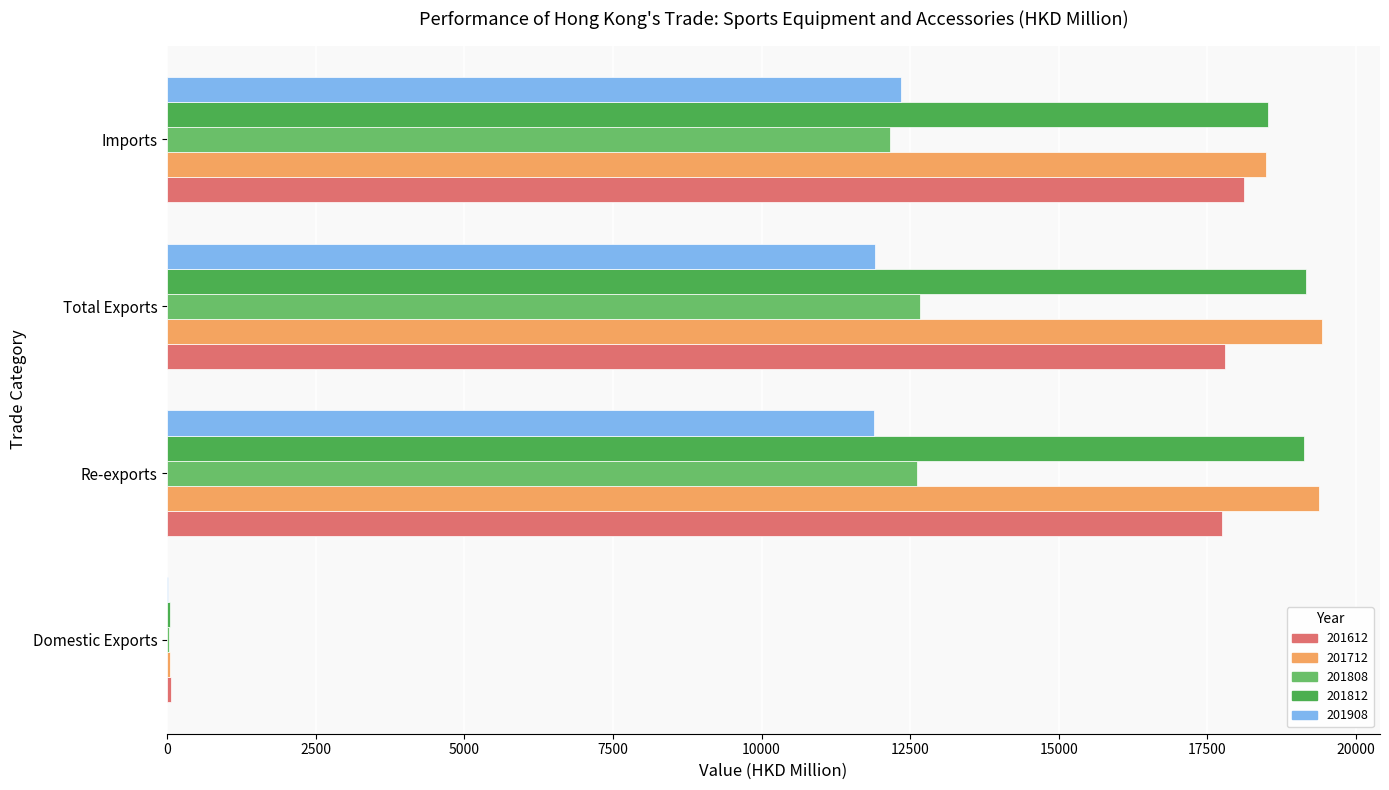

Is it true that 201712 equals 19376.6 at Re-exports?

True